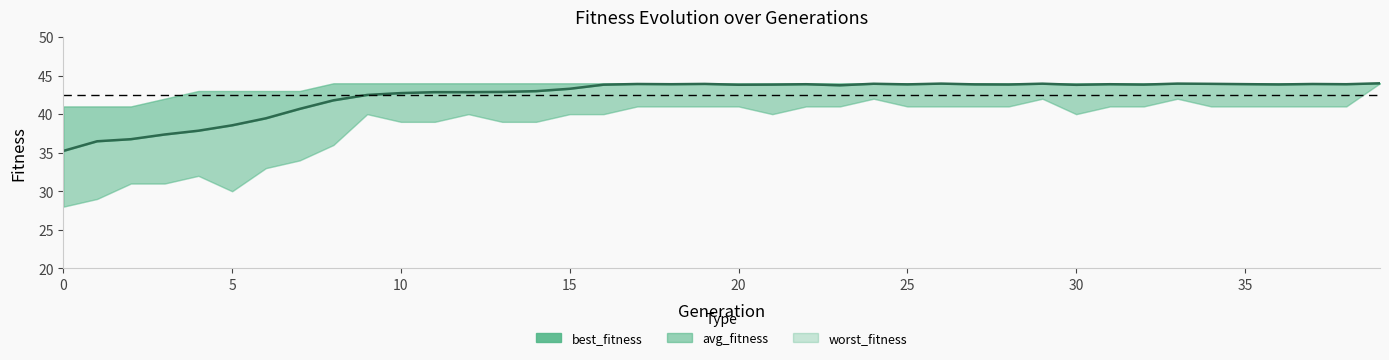

At which category is the sum across all series the highest?

39